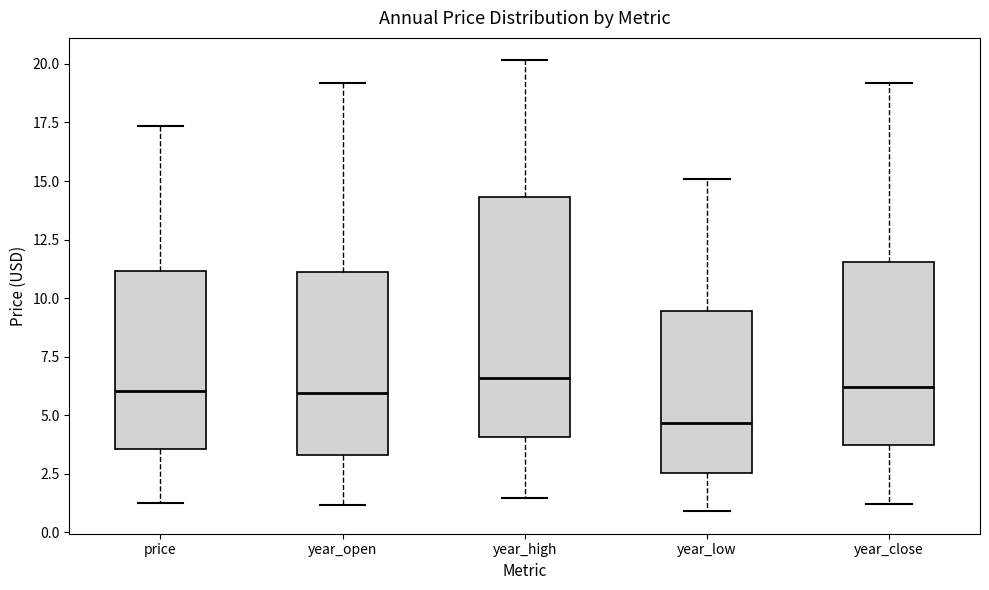

Where is the lower edge of the box for year_low on the y-axis? The values are not printed on the chart, so give them approximately, as read against the axis.

2.5